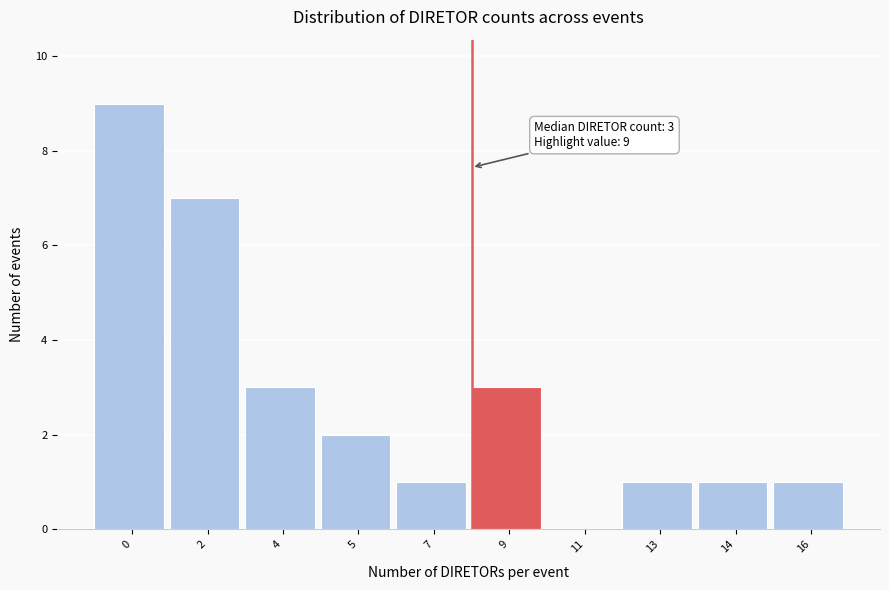

Reading right to left, what are all the values shown in this chart?

16=1	14=1	13=1	11=0	9=3	7=1	5=2	4=3	2=7	0=9